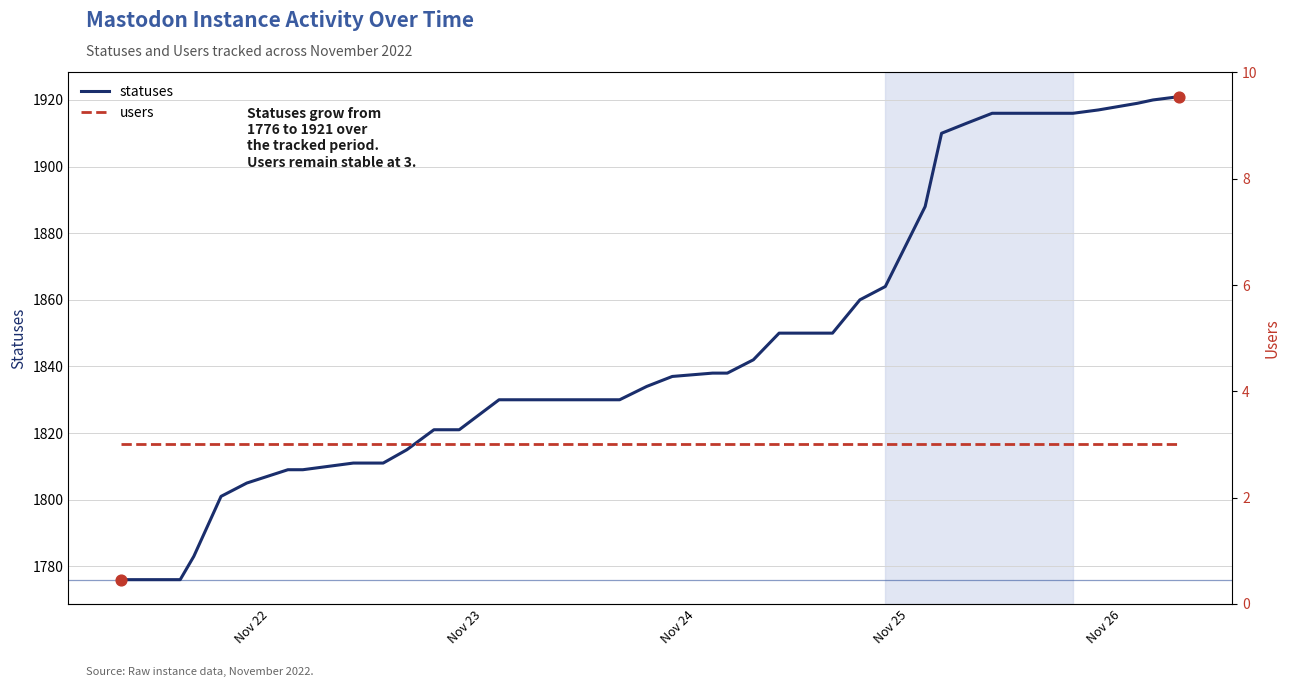

Which series contains the highest Y value?

statuses